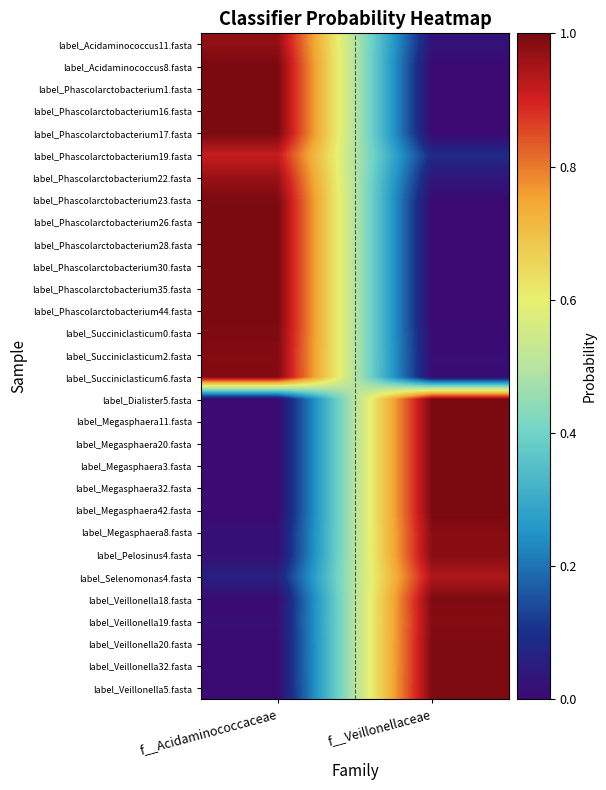

At how many categories does at least one series exceed 0?

2